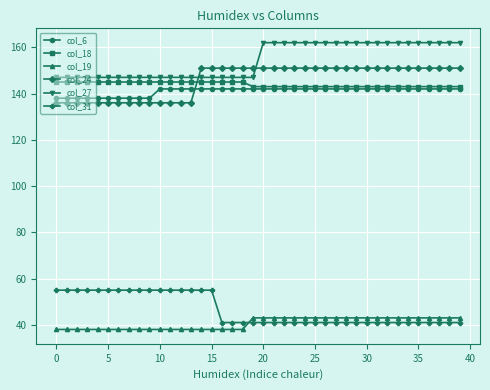

Which series has the largest total across all categories?

col_27